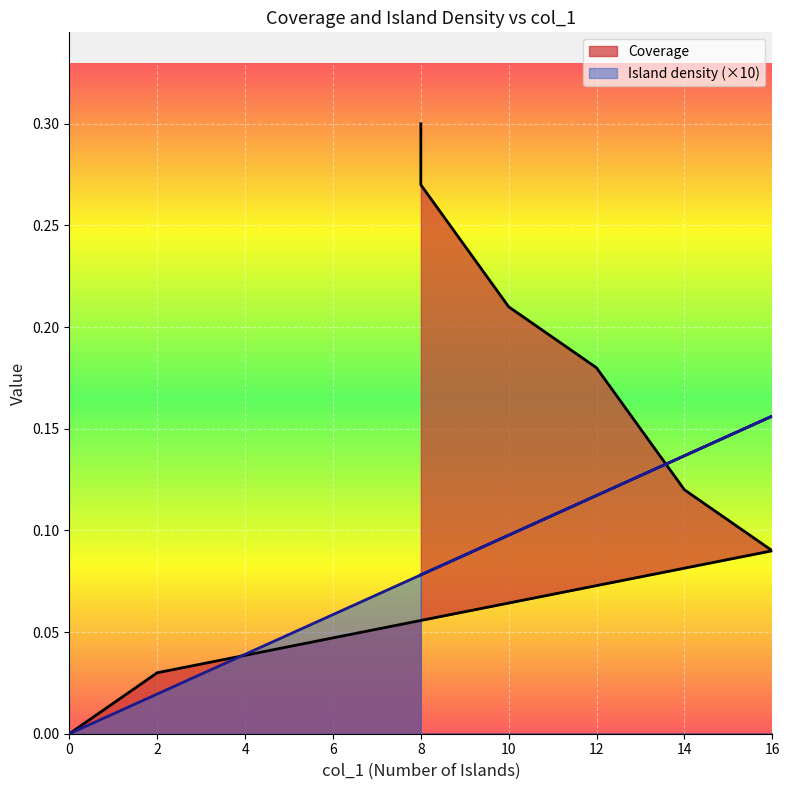

List the series in order of their peak value, highest first.

Coverage, Island density